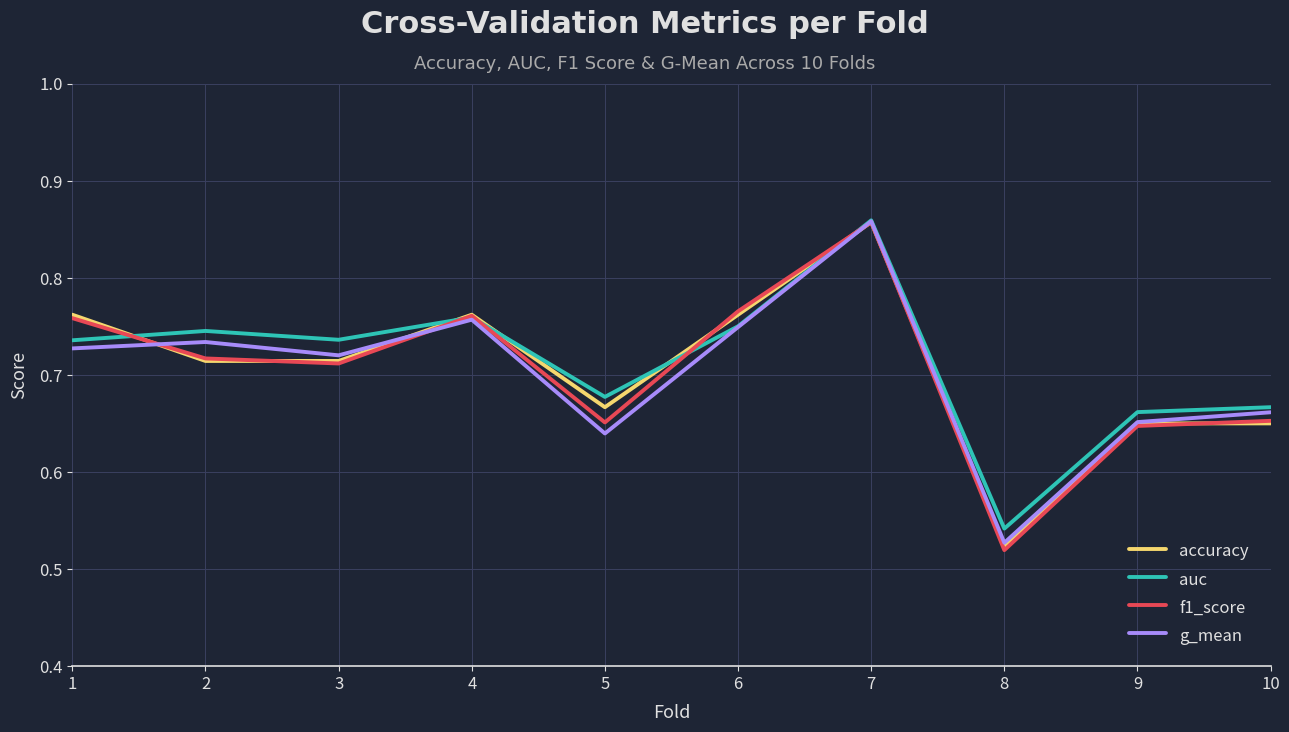

Is it true that accuracy equals 0.3 at 9?

False